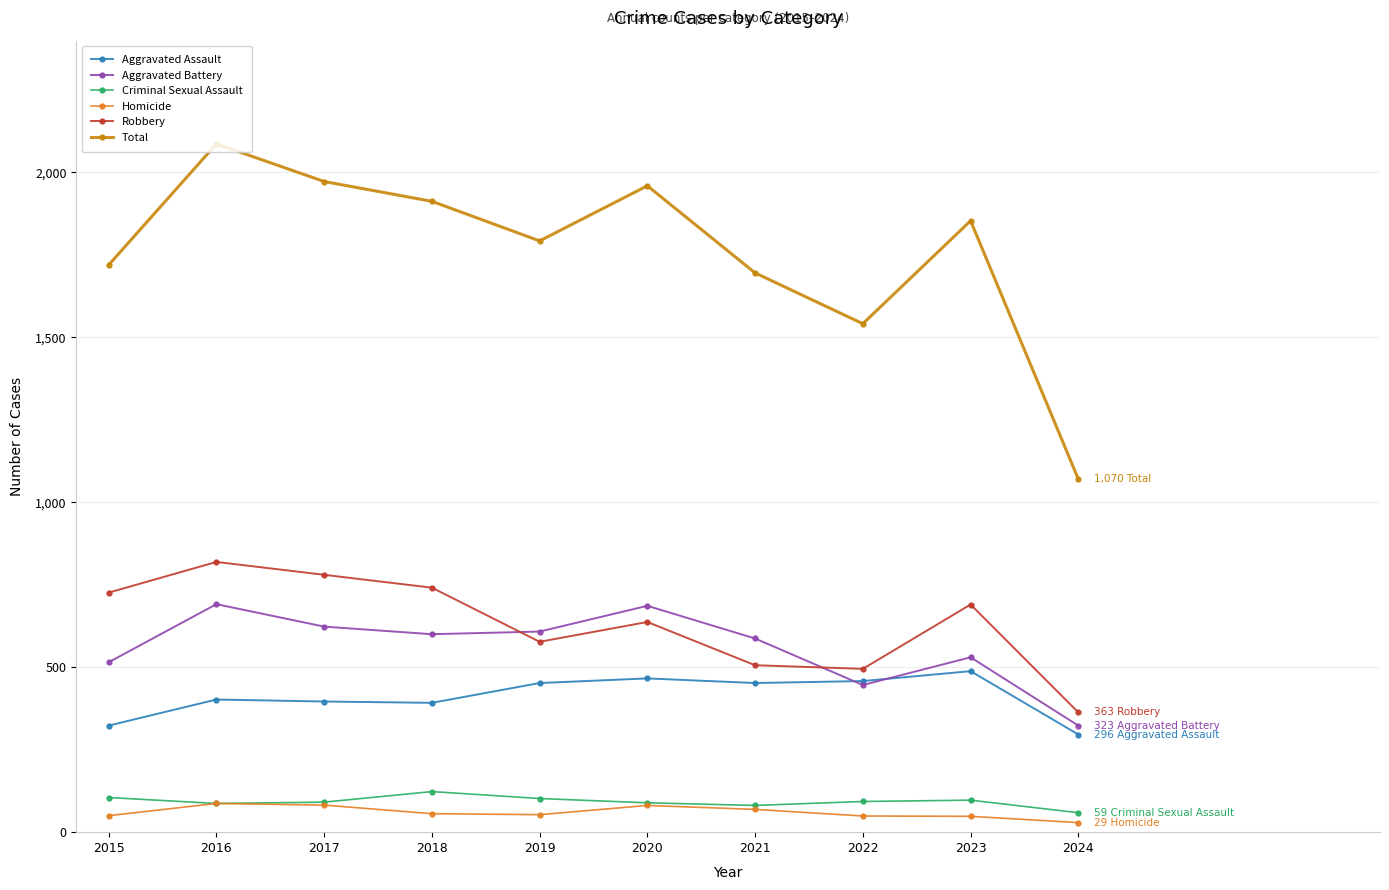

True or false: Homicide and Aggravated Battery intersect in this chart.

False